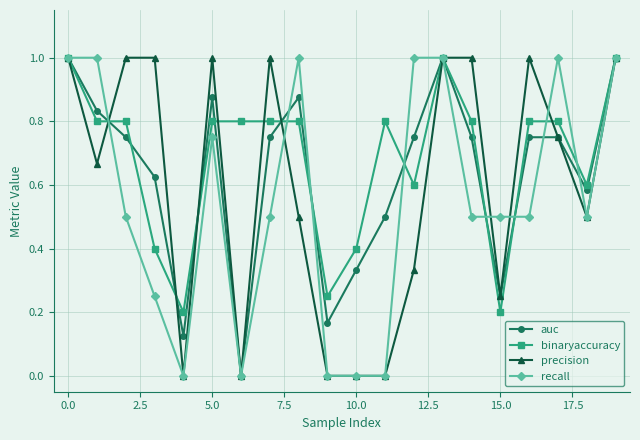

What is the maximum value shown in the chart?

1.0